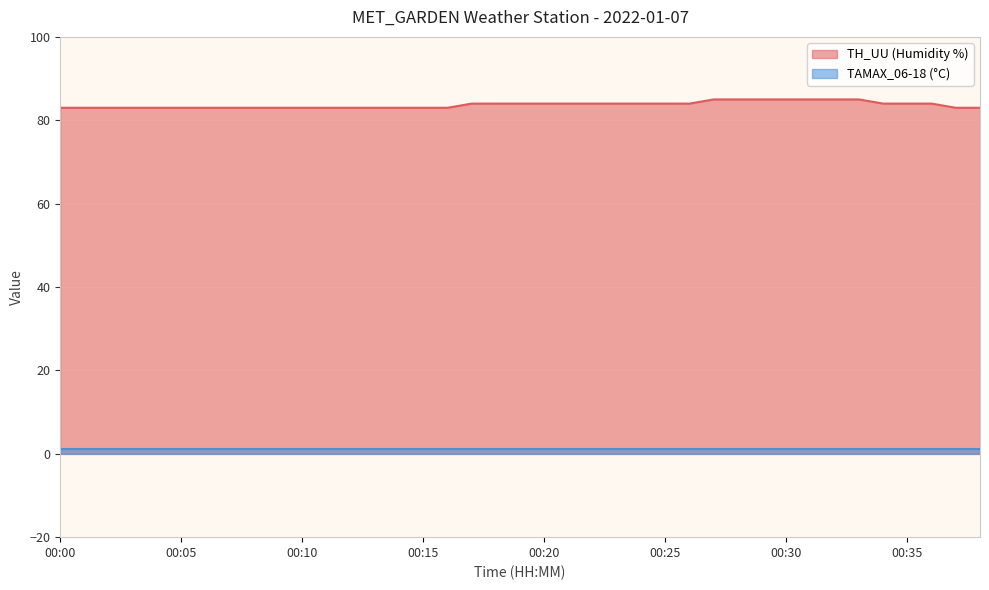

Is it true that the value at 00:28 is 85?

True